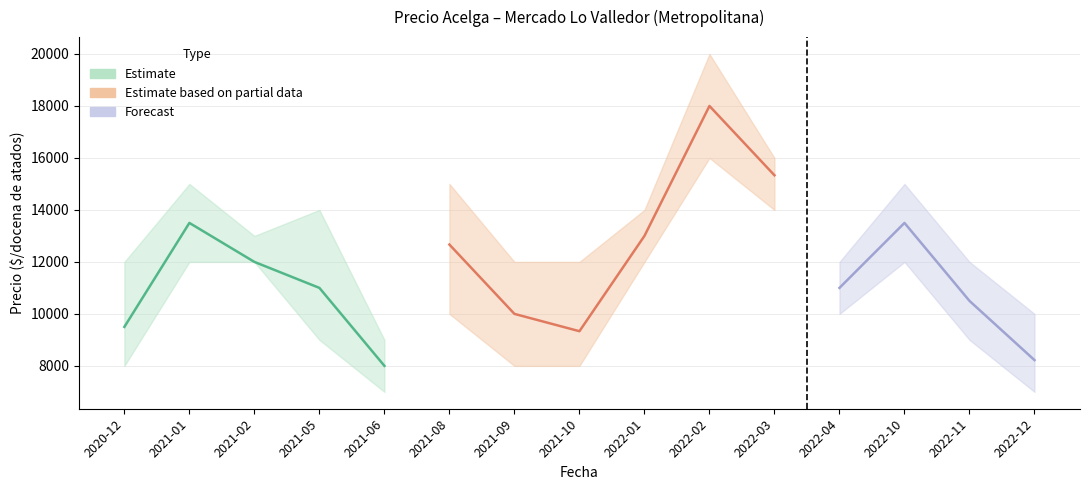

Count the number of data series in this chart.

3